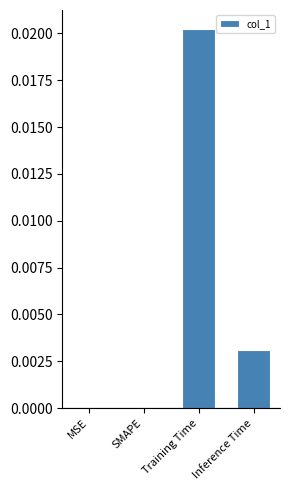

The chart shows a value of 0.0 at Inference Time. True or false?

True